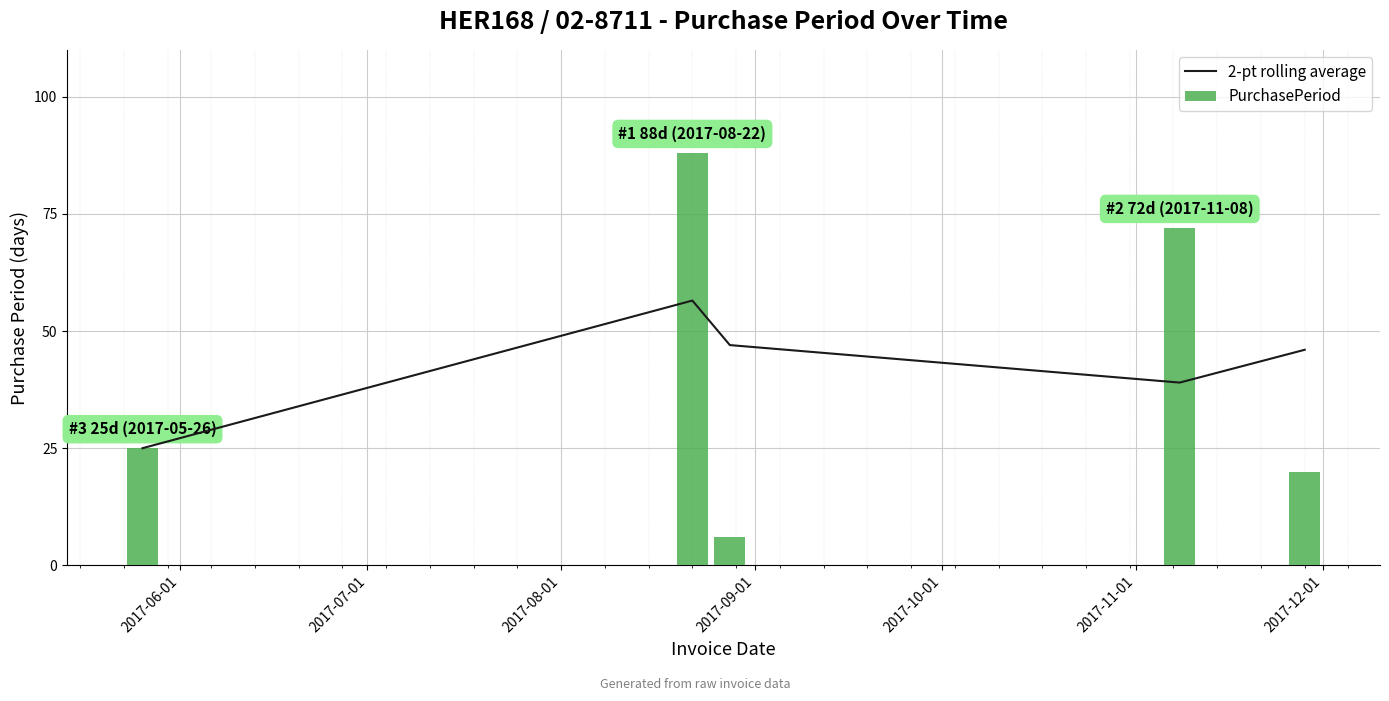

Reading right to left, what are all the values shown in this chart?

2-pt rolling average: 46.0	39.0	47.0	56.5	25.0
PurchasePeriod: 20.0	72.0	6.0	88.0	25.0